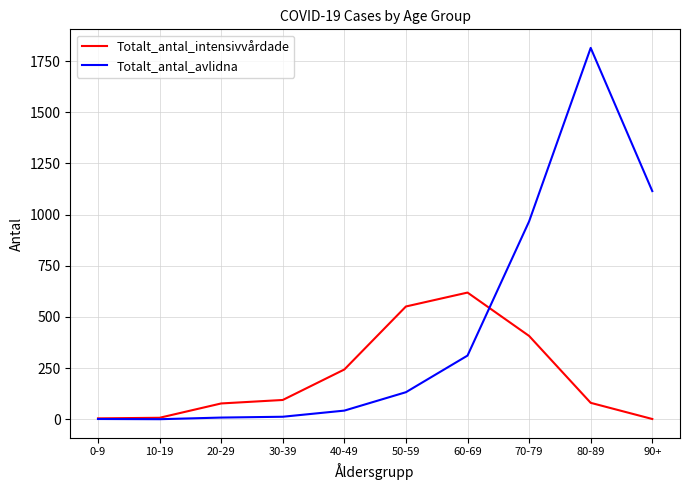

Is it true that Totalt_antal_avlidna equals 967 at 70-79?

True